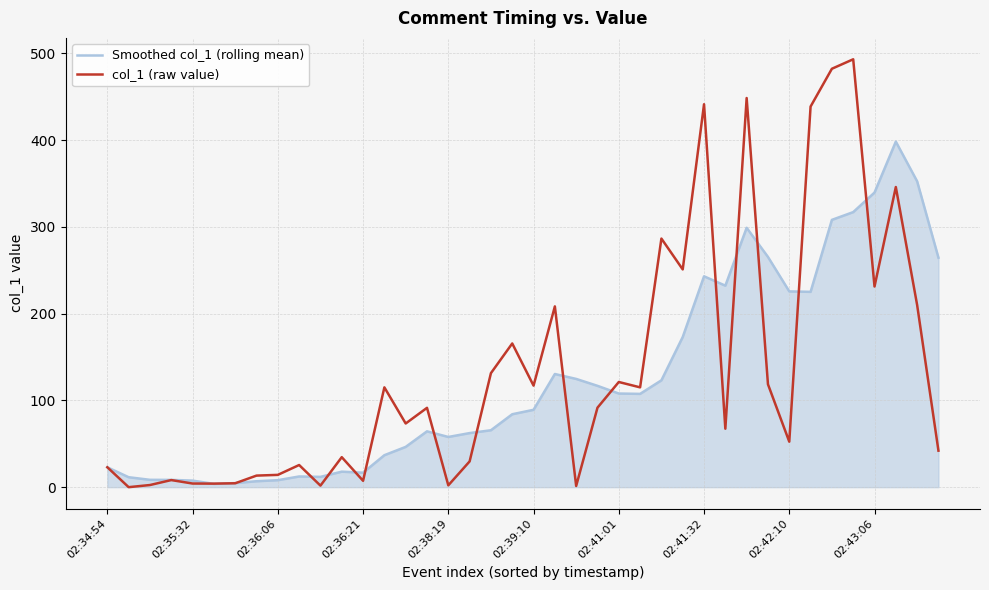

Which series has the widest spread of values?

col_1 (raw value)